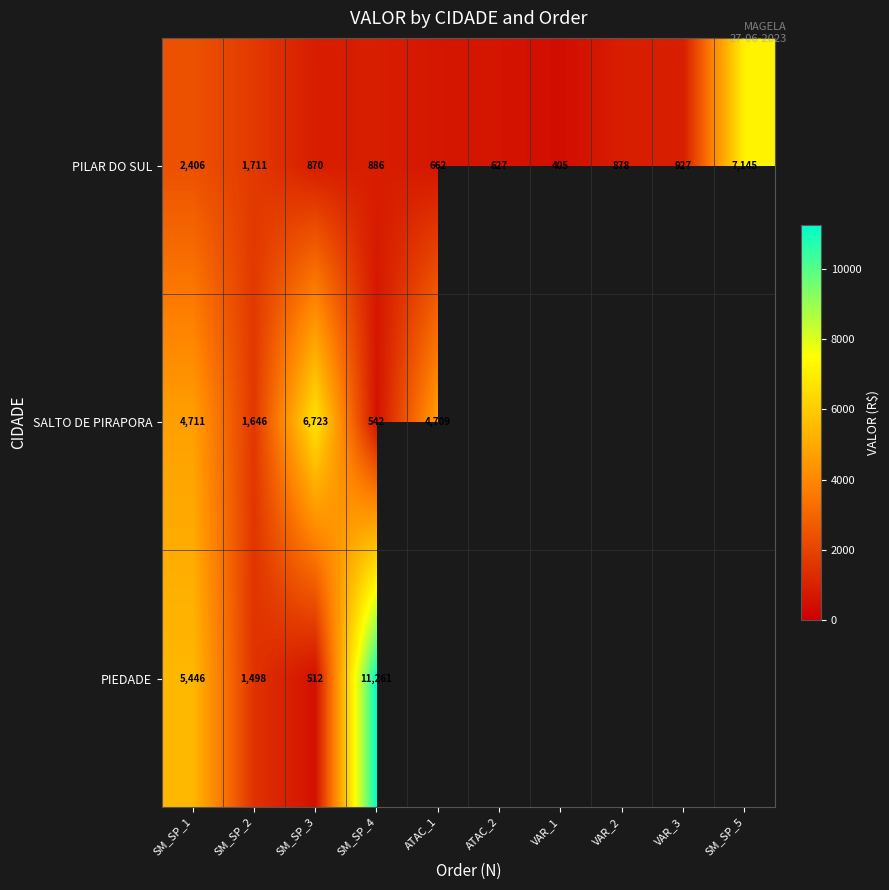

Is the value of PIEDADE at SM_SP_2 greater than the value of PILAR DO SUL at SM_SP_1?

No